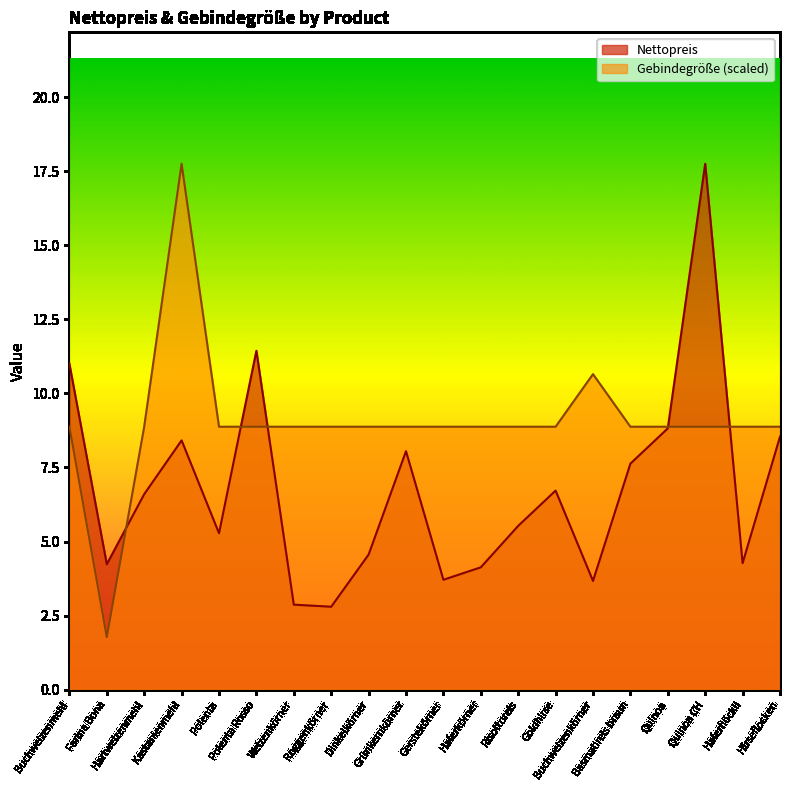

Which series has the largest total across all categories?

Gebindegröße (scaled)